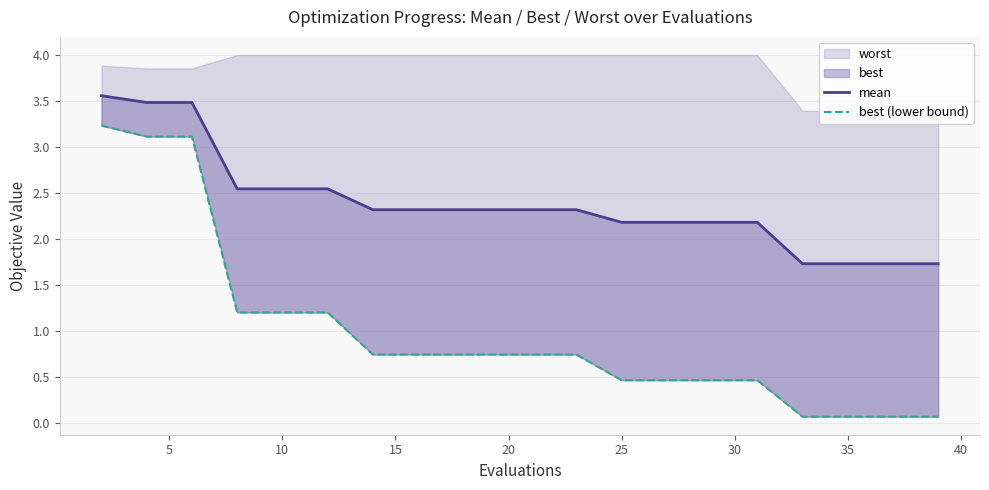

How many categories are shown in the chart?

20